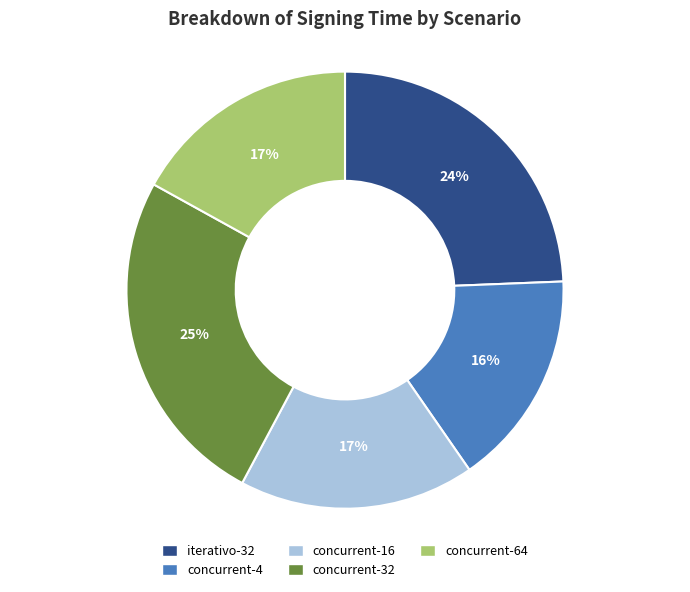

What is the ratio of the value at iterativo-32 to the value at concurrent-64?

1.4